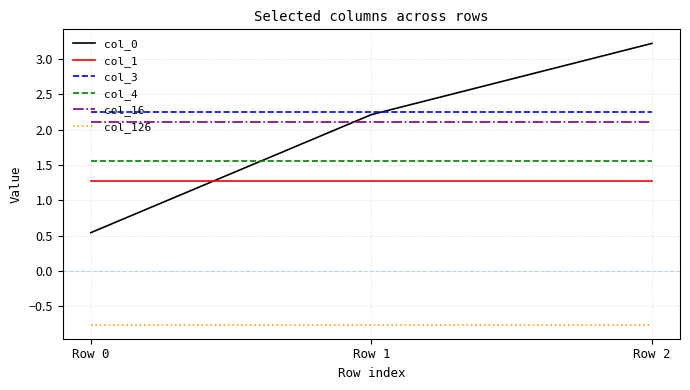

What is the spread (max minus min) of values at Row 2?

4.0